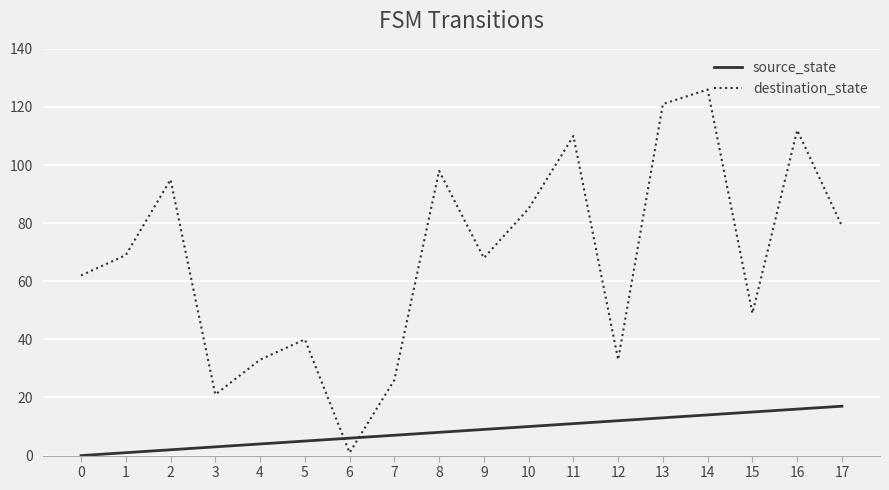

What is the difference between the maximum and minimum values in the destination_state series?

125